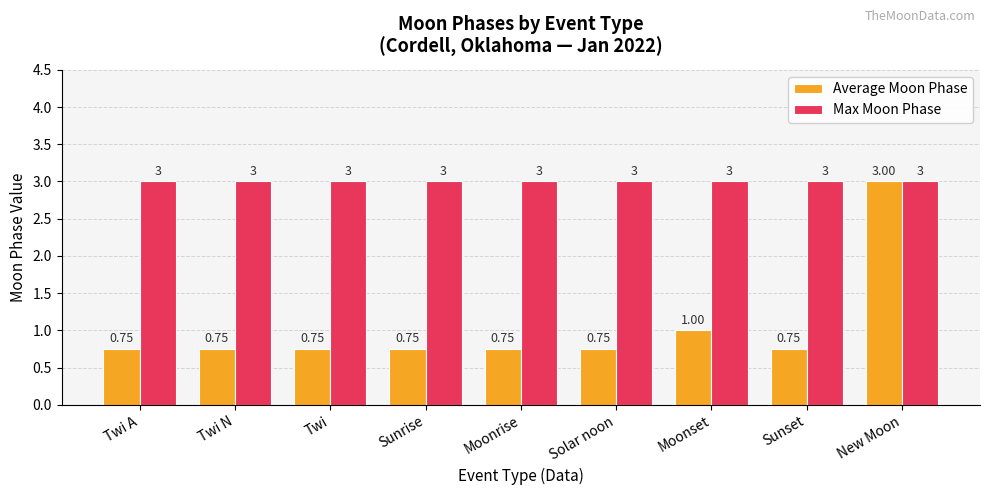

True or false: Max Moon Phase has a value of 0.9 at Moonset.

False